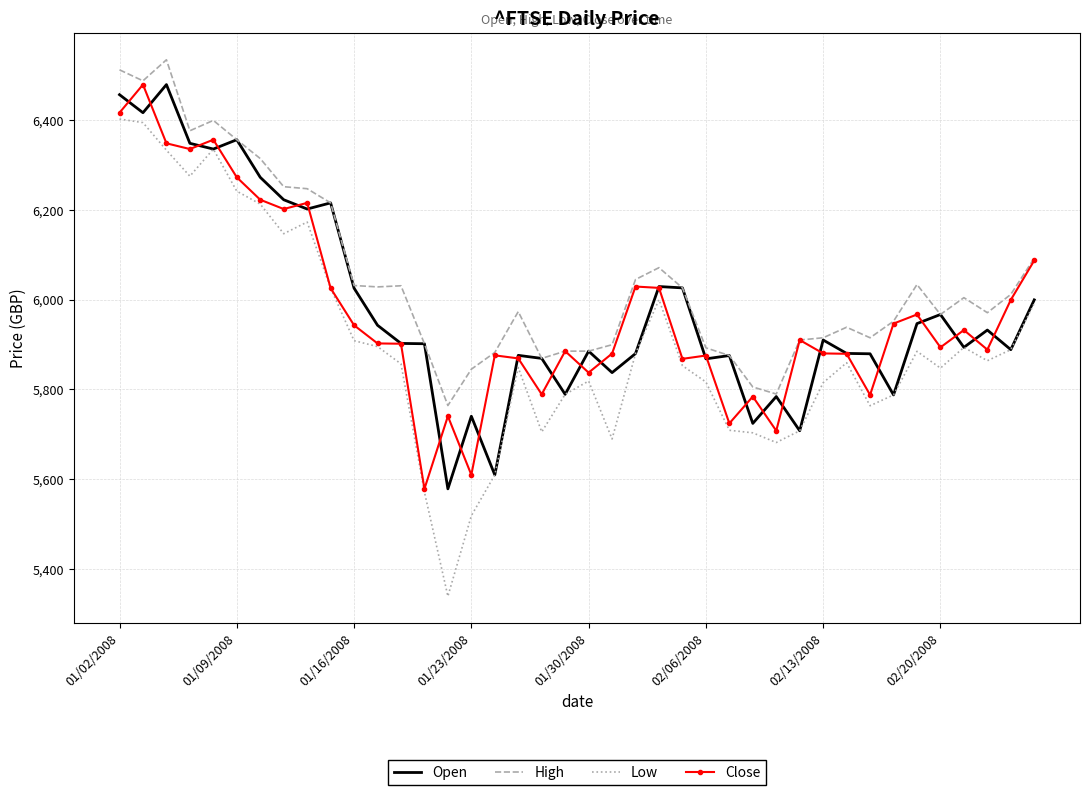

True or false: Low and High intersect in this chart.

False